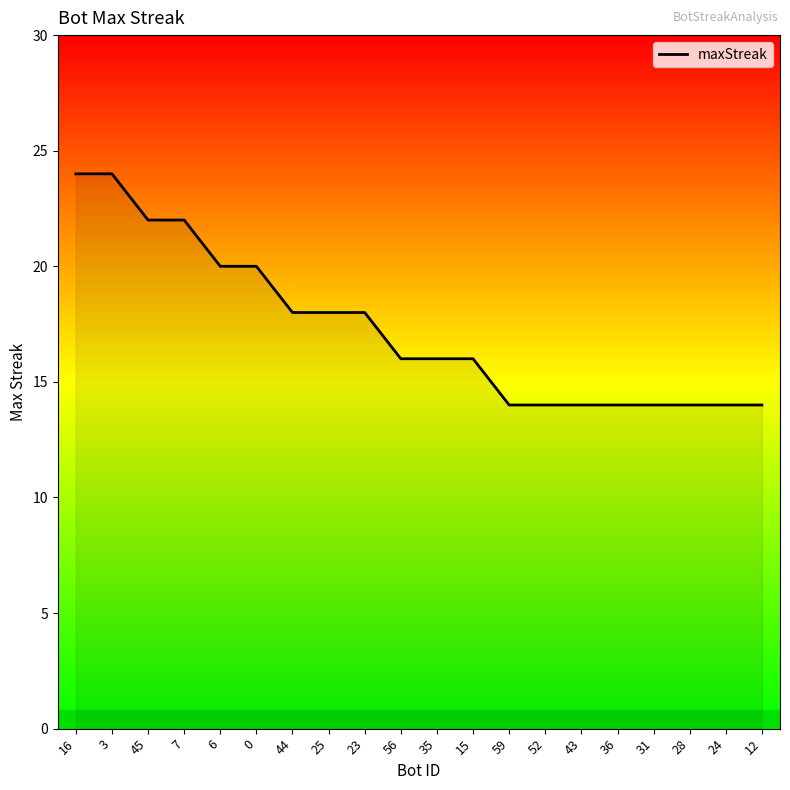

What is the difference between the values at 24 and 45?

8